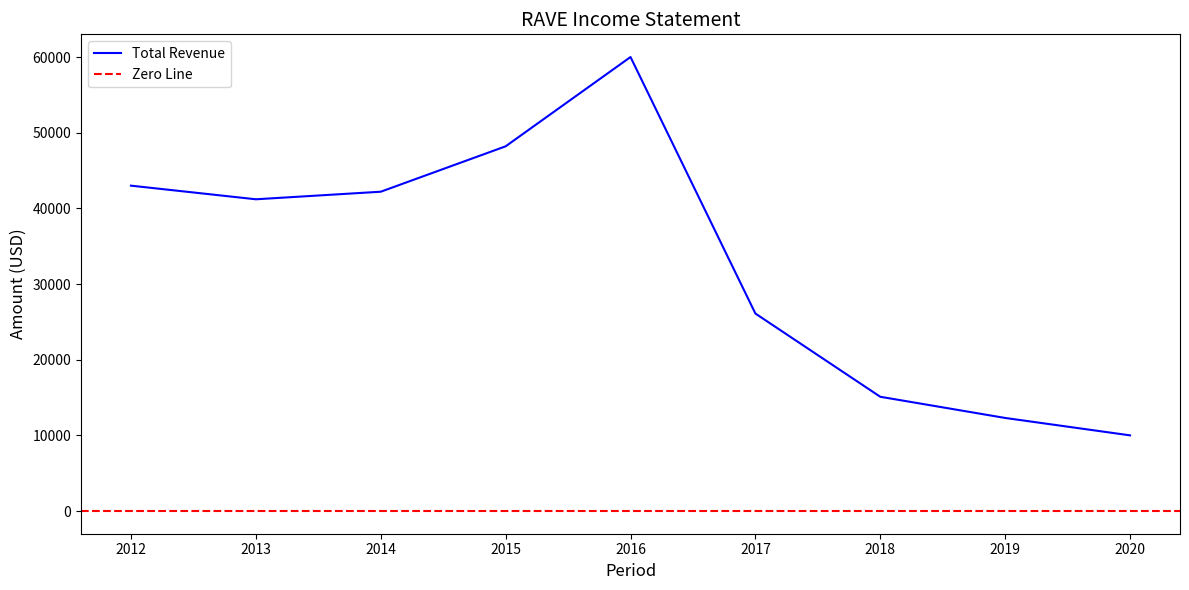

True or false: Gross Profit has more than 2 interior local peaks.

False